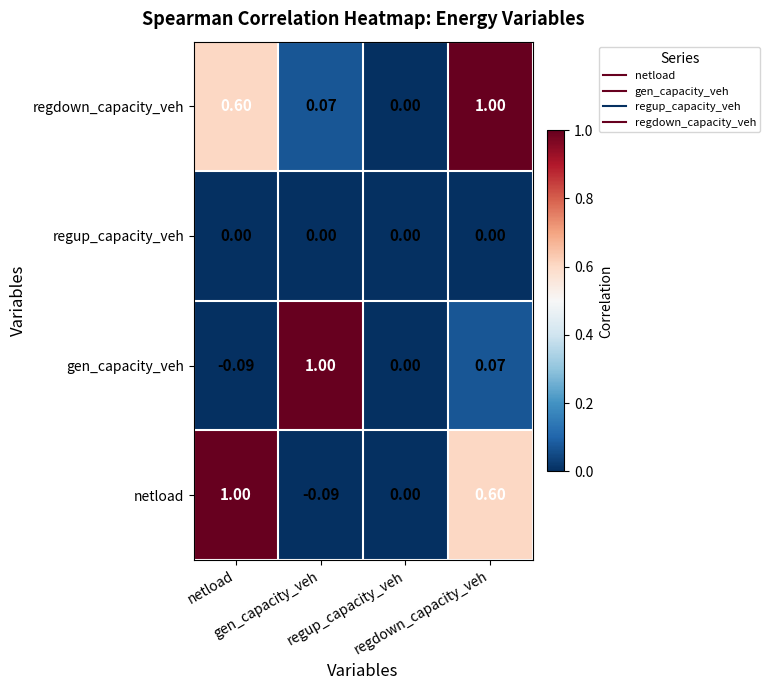

At which category is the sum across all series the highest?

regdown_capacity_veh